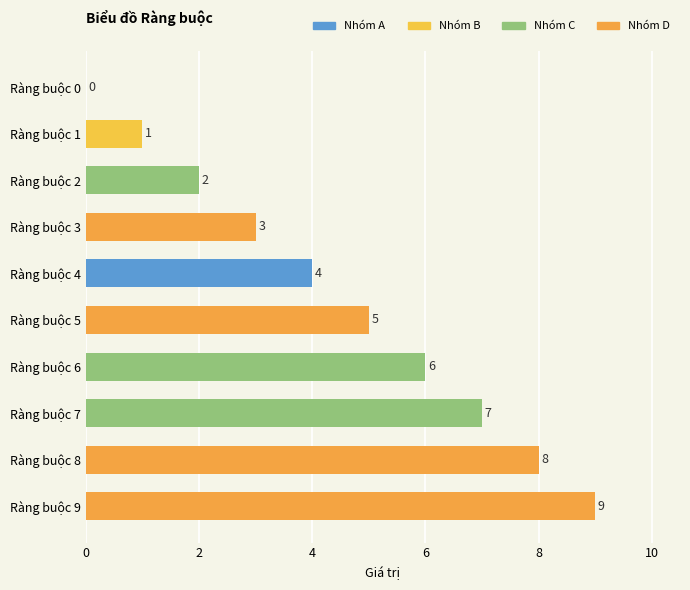

How many distinct data groups are displayed?

1